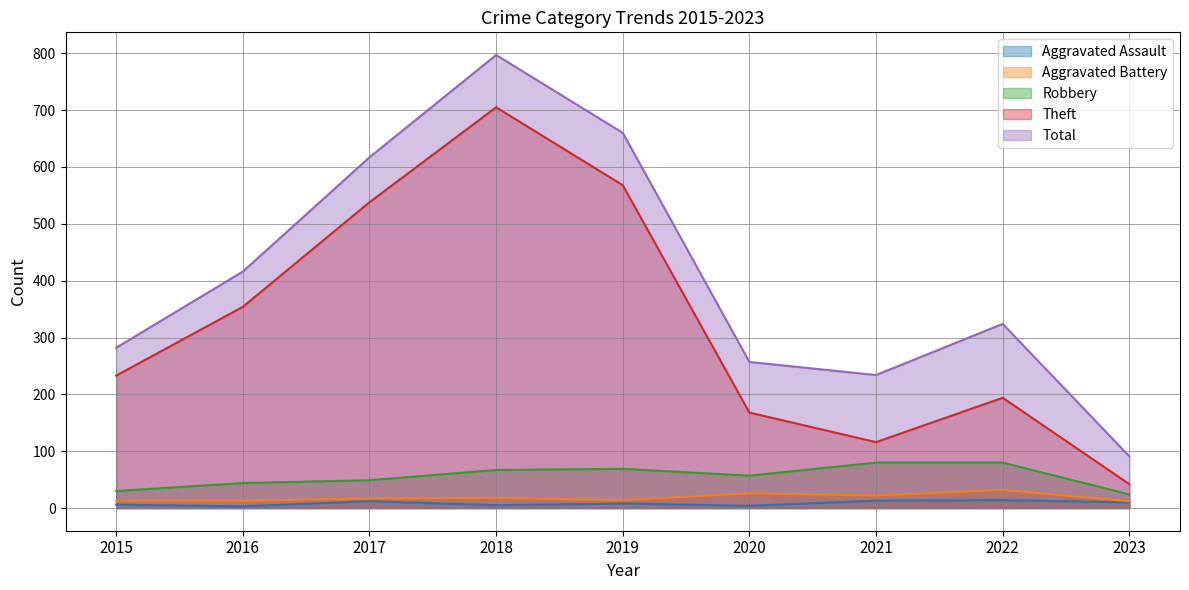

True or false: Robbery and Total cross at least once.

False